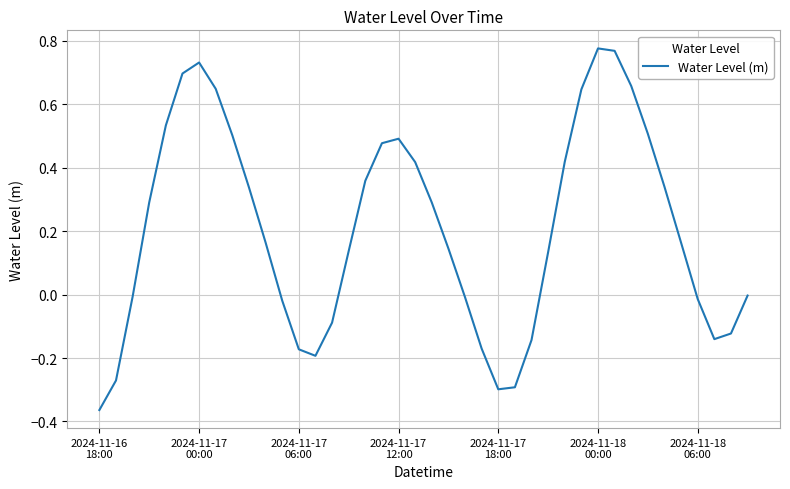

What is the difference between the maximum and minimum values?

1.1